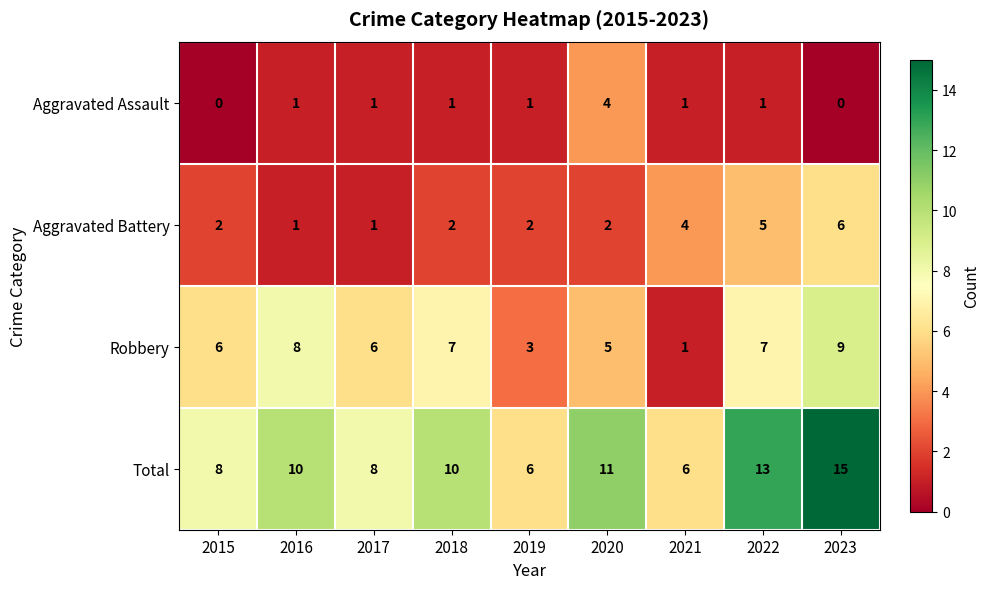

Is the value of Aggravated Assault at 2016 greater than the value of Aggravated Battery at 2021?

No